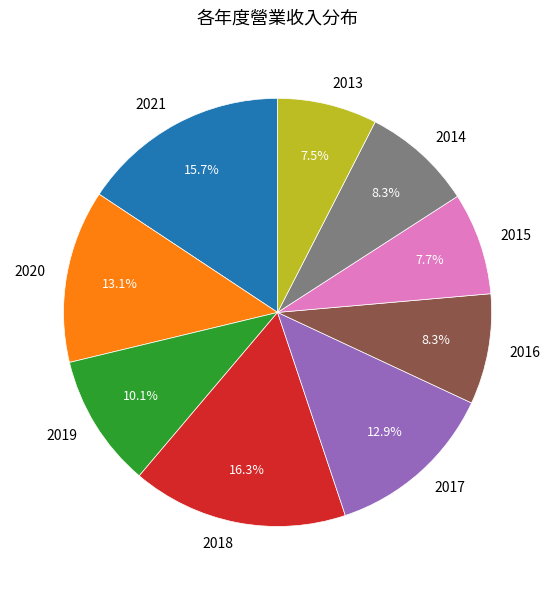

To the nearest percent, what is the average slice percentage?

11%